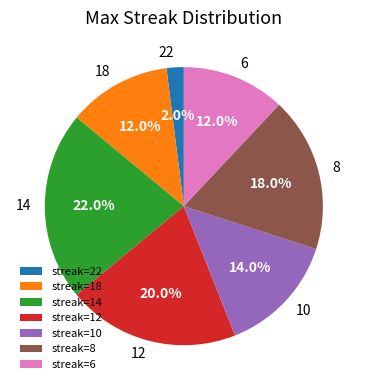

Which slice is the largest?

14